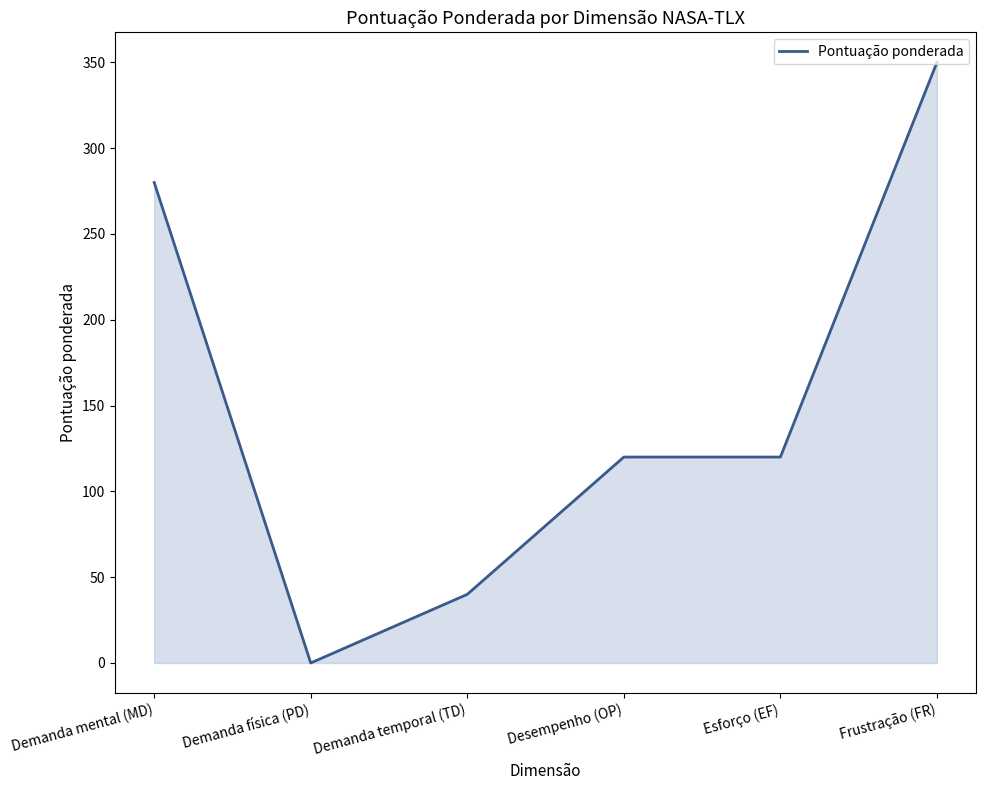

Does the chart display data point markers on the line(s)?

No